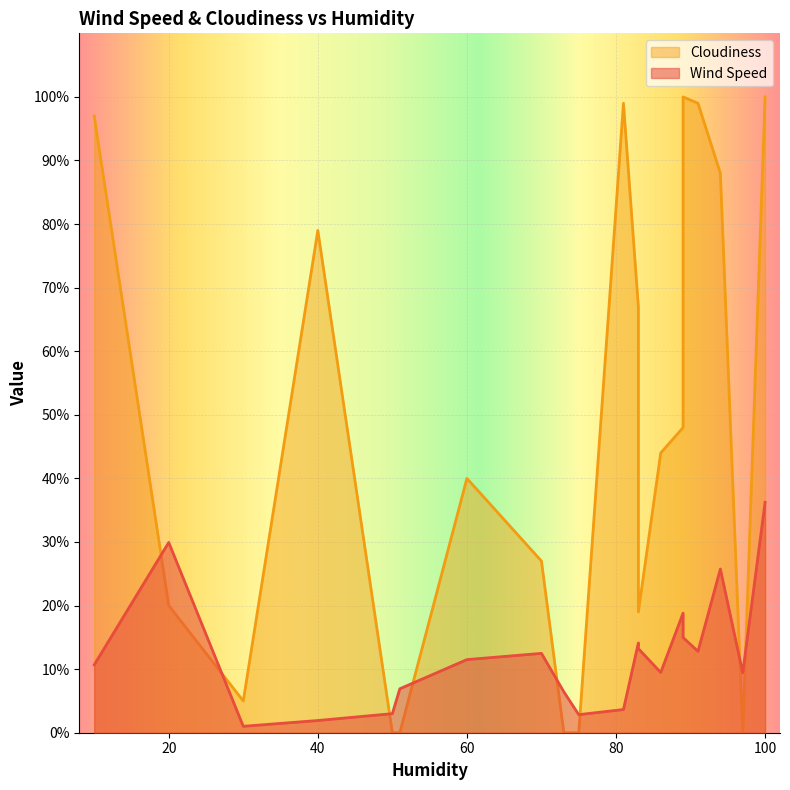

How many interior local valleys does the Cloudiness series have?

5